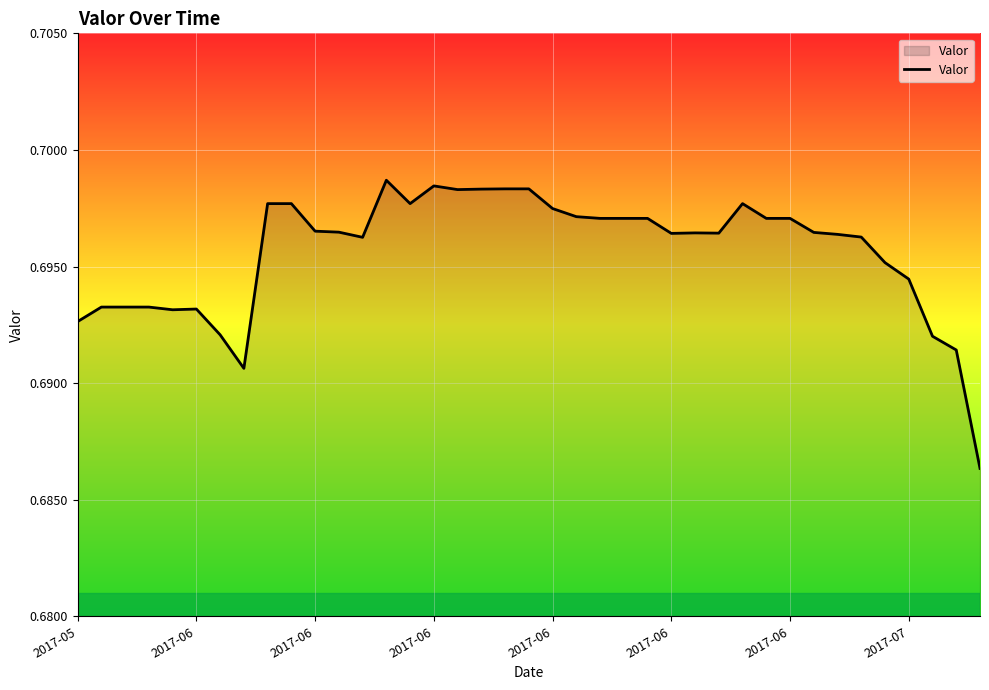

Does the chart have visible grid lines?

Yes